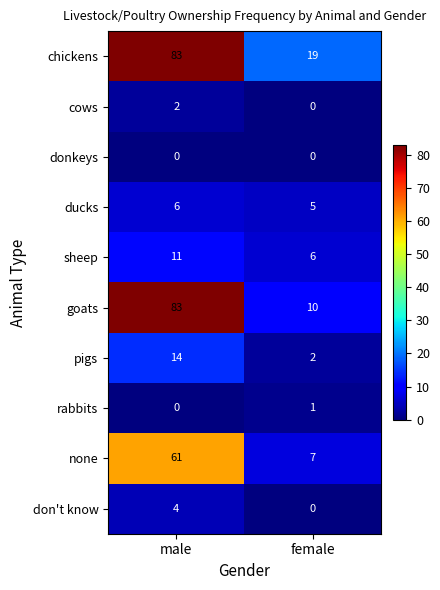

List the labels in order of cows value, smallest first.

female, male